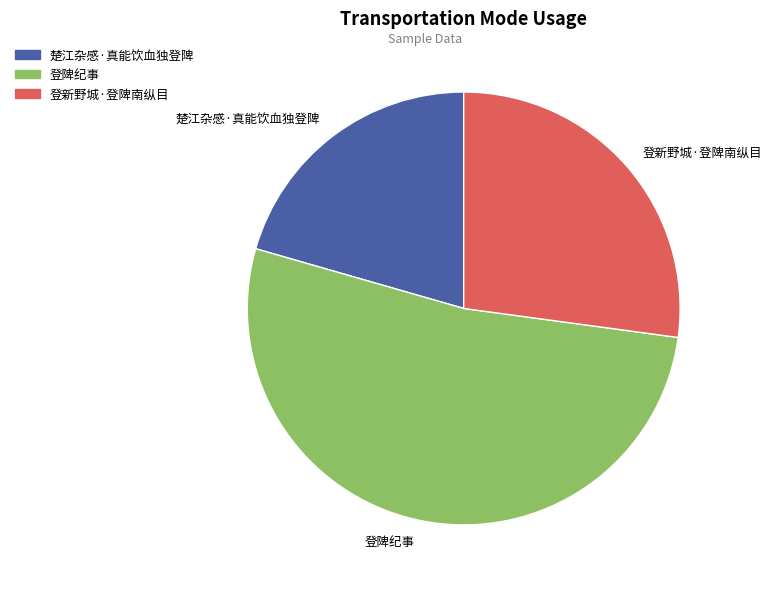

Rank the categories by value from highest to lowest.

登陴纪事, 登新野城·登陴南纵目, 楚江杂感·真能饮血独登陴